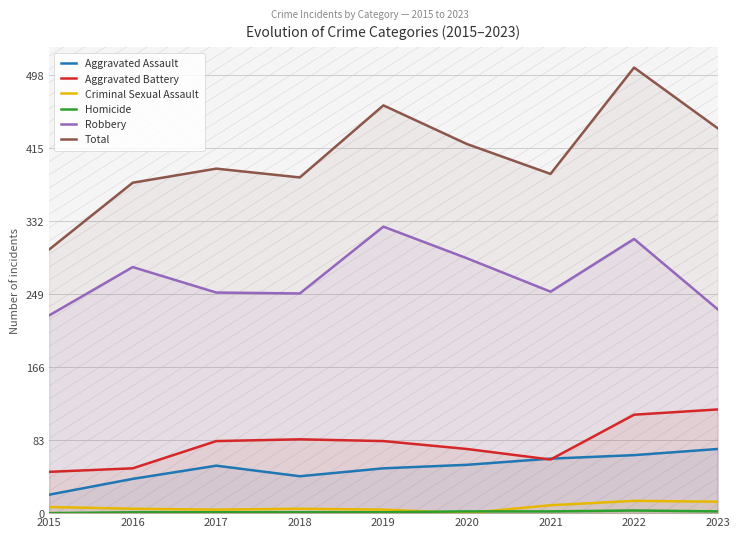

True or false: Criminal Sexual Assault and Robbery intersect in this chart.

False